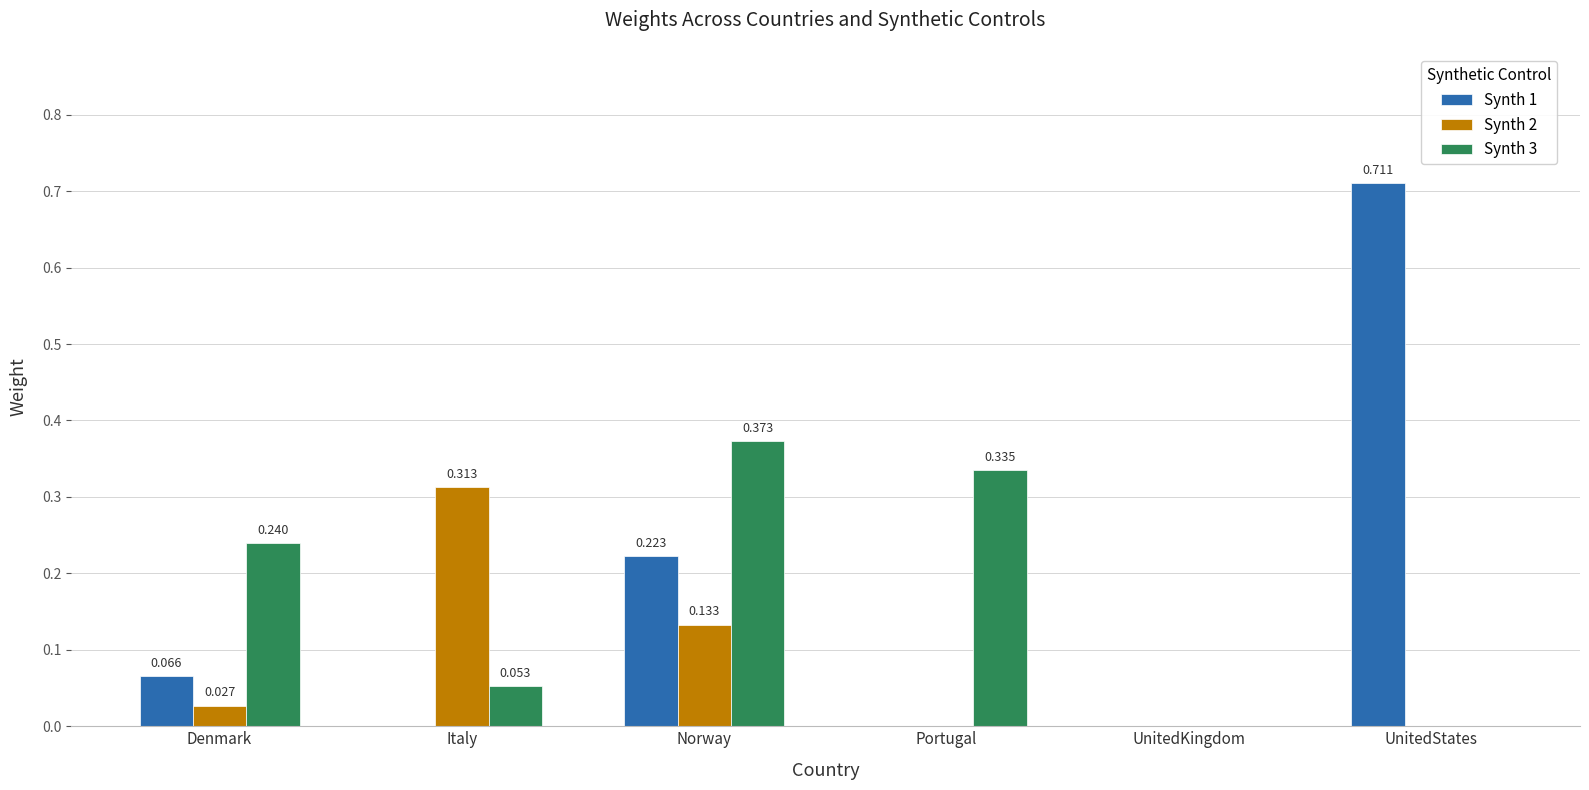

Is the value of Synth 2 at Norway greater than the value of Synth 3 at Denmark?

No